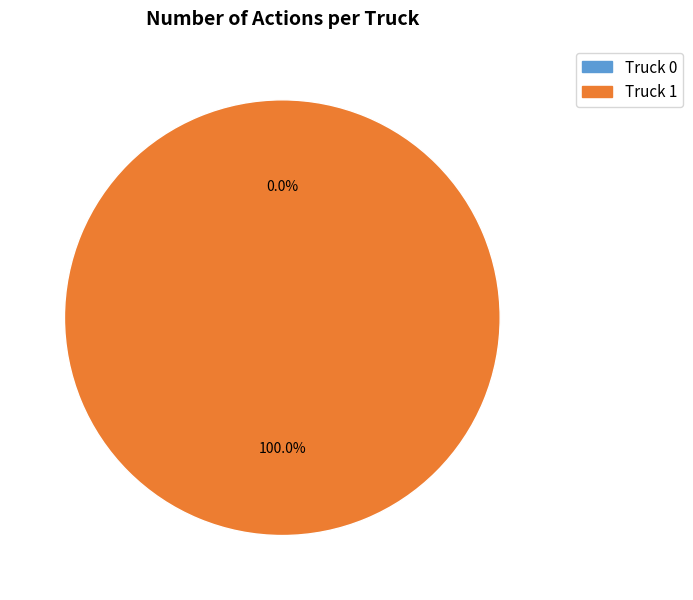

What percentage do Truck 0 and Truck 1 together represent?

100.0%